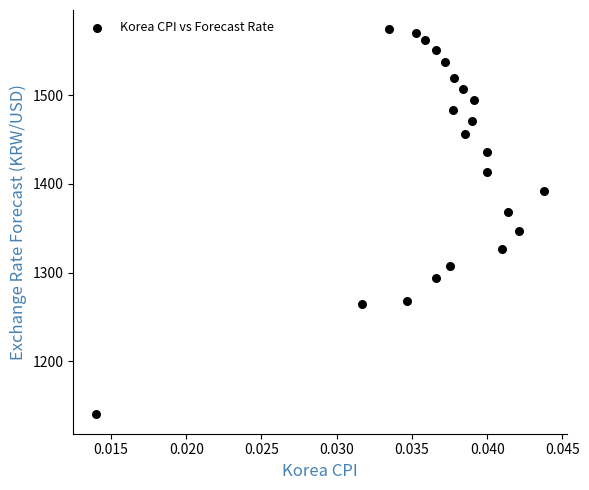

What is the range of Y values (max minus min)?

434.4